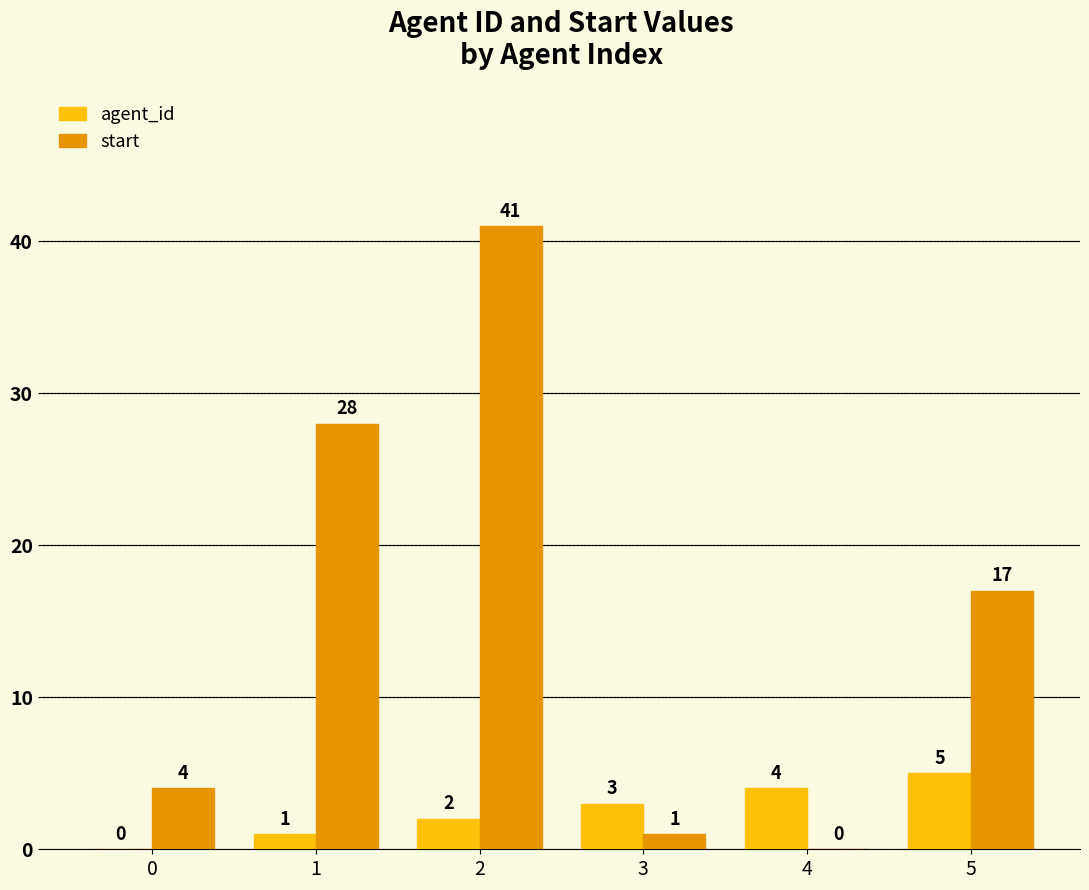

At which label does start first exceed 17?

1